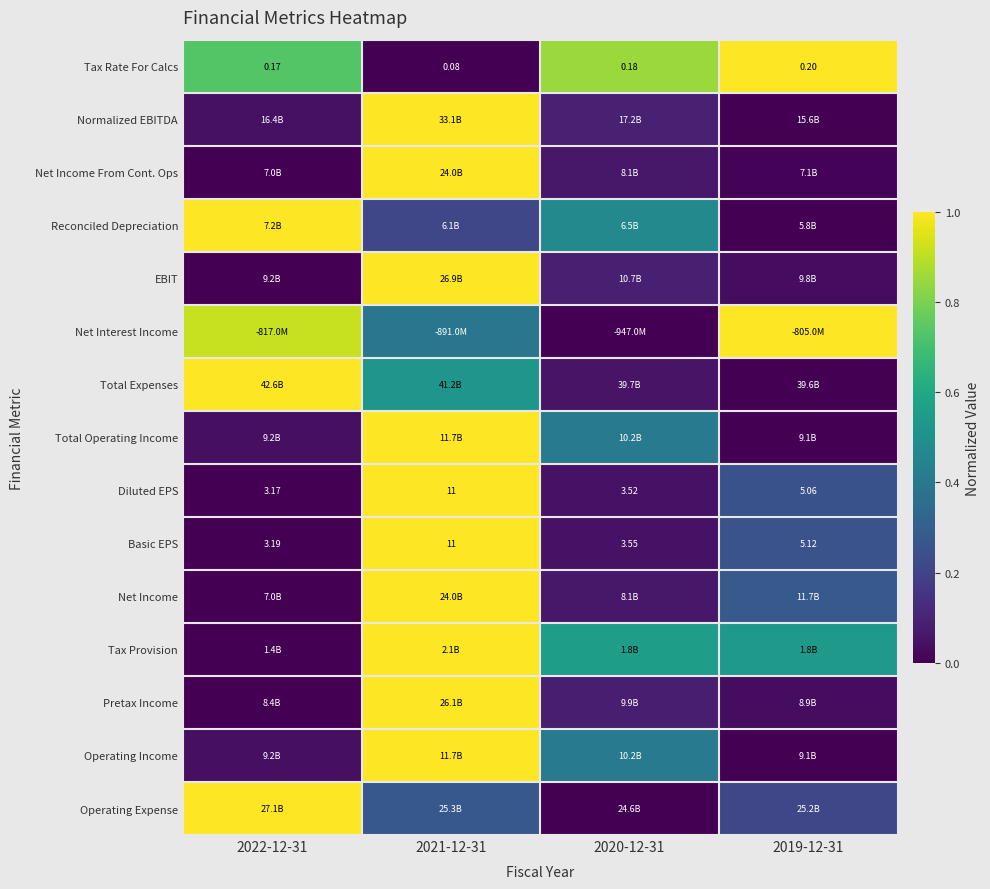

Which label corresponds to the smallest value in the chart?

2021-12-31